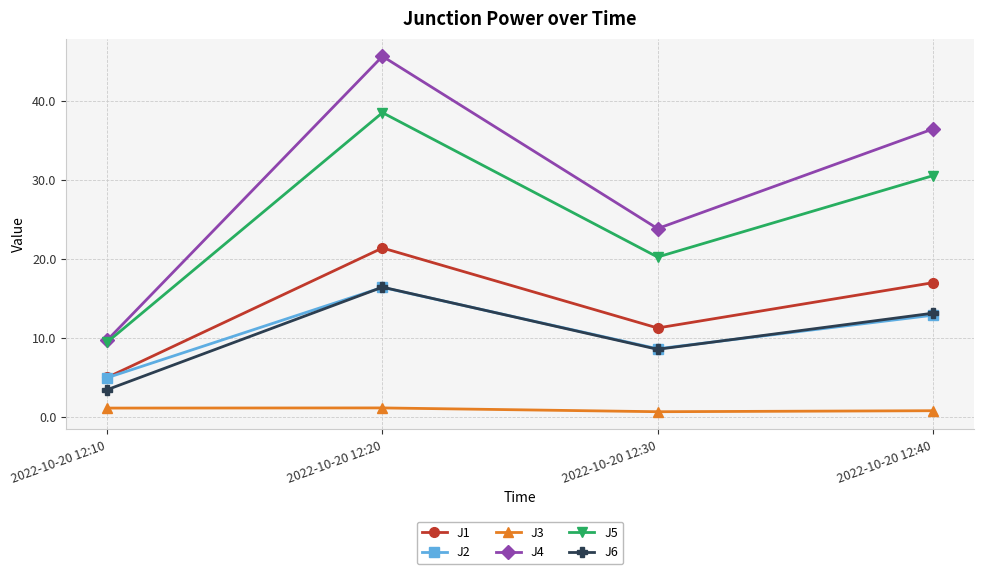

What is the value of the J5 point at the 4th from the left?

30.5